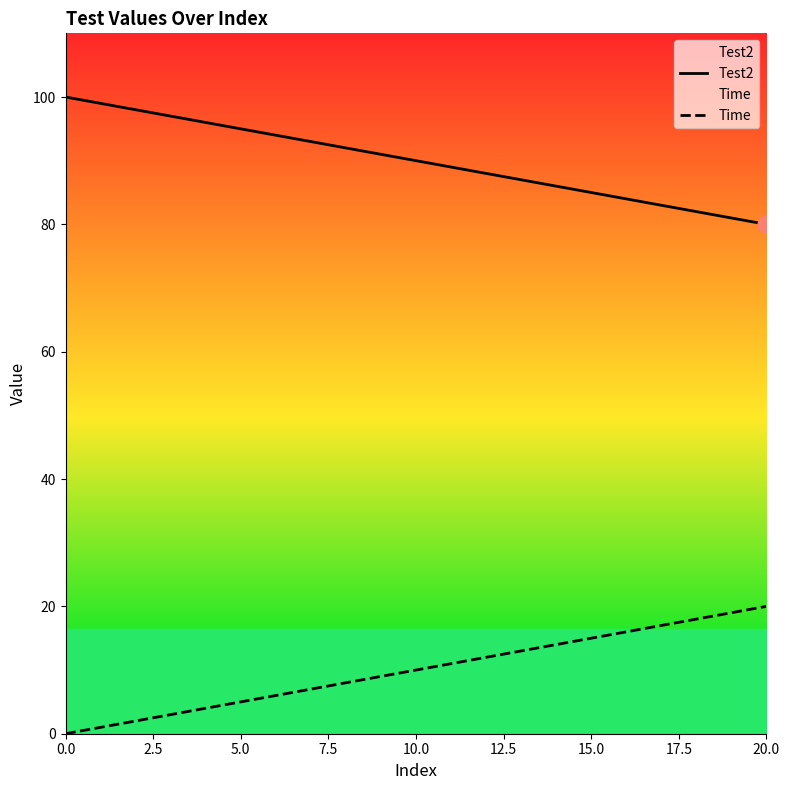

Is the value of Test2 at 11 greater than the value of Time at 18?

Yes